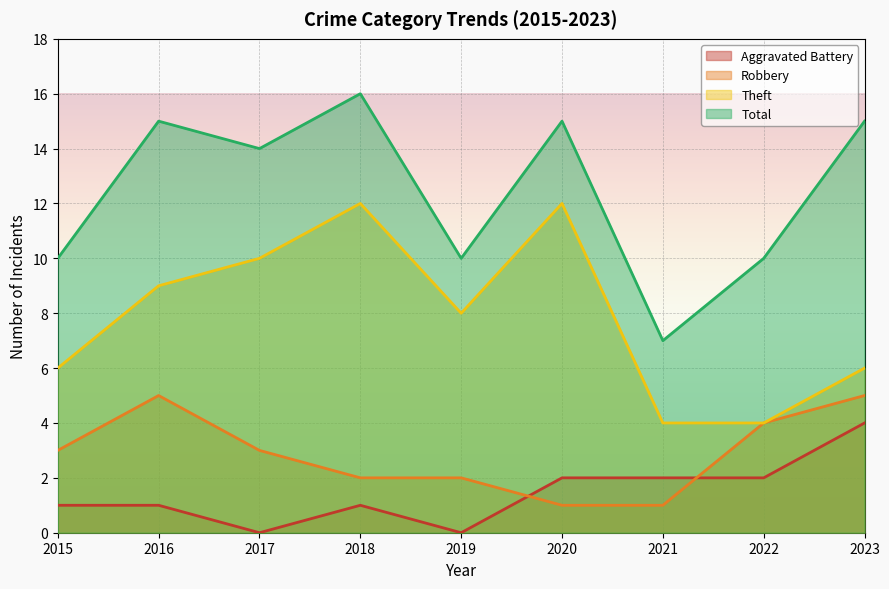

At which label does Robbery first exceed 3?

2016